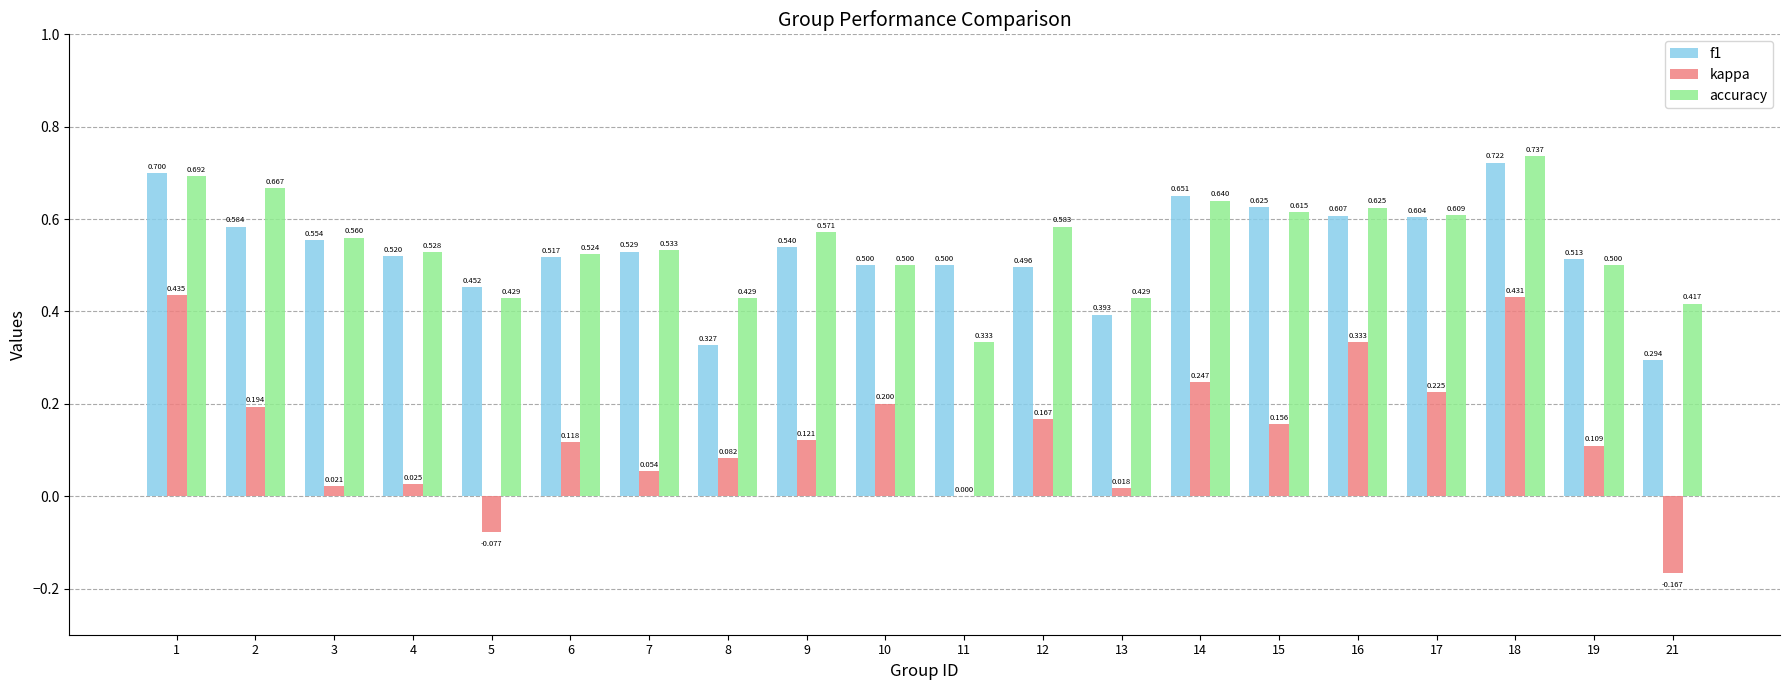

Is the value of f1 at 7 greater than the value of kappa at 16?

Yes